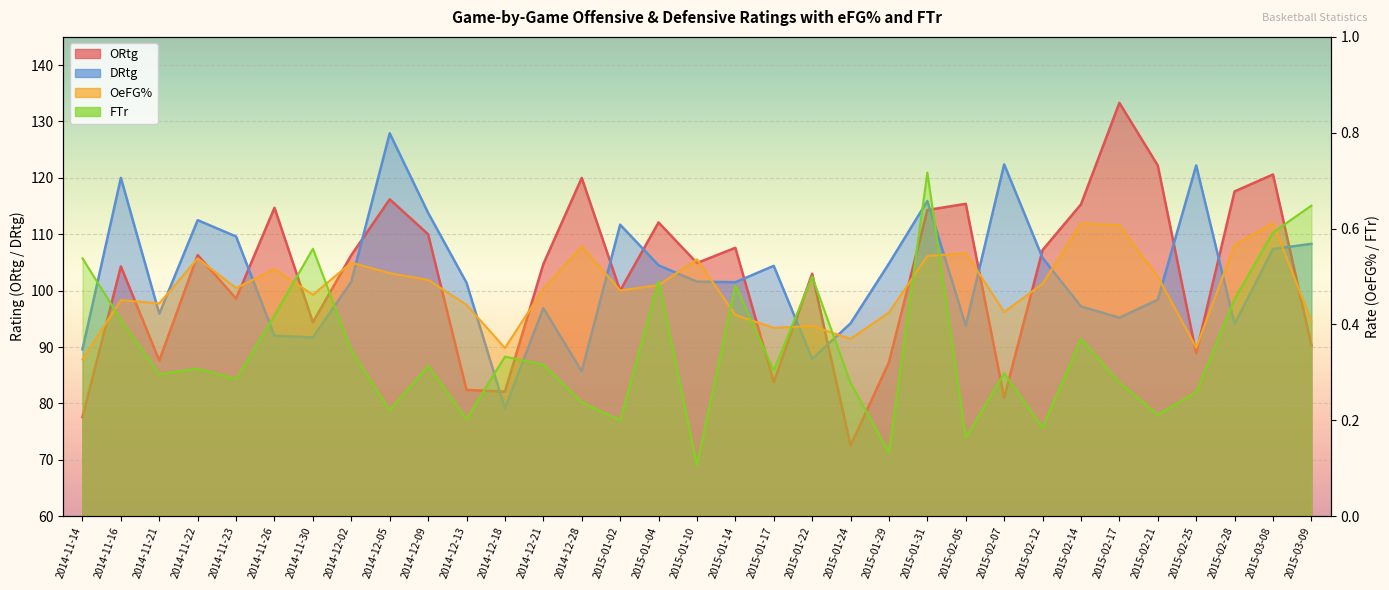

At which label is ORtg closest to 102?

2015-01-22